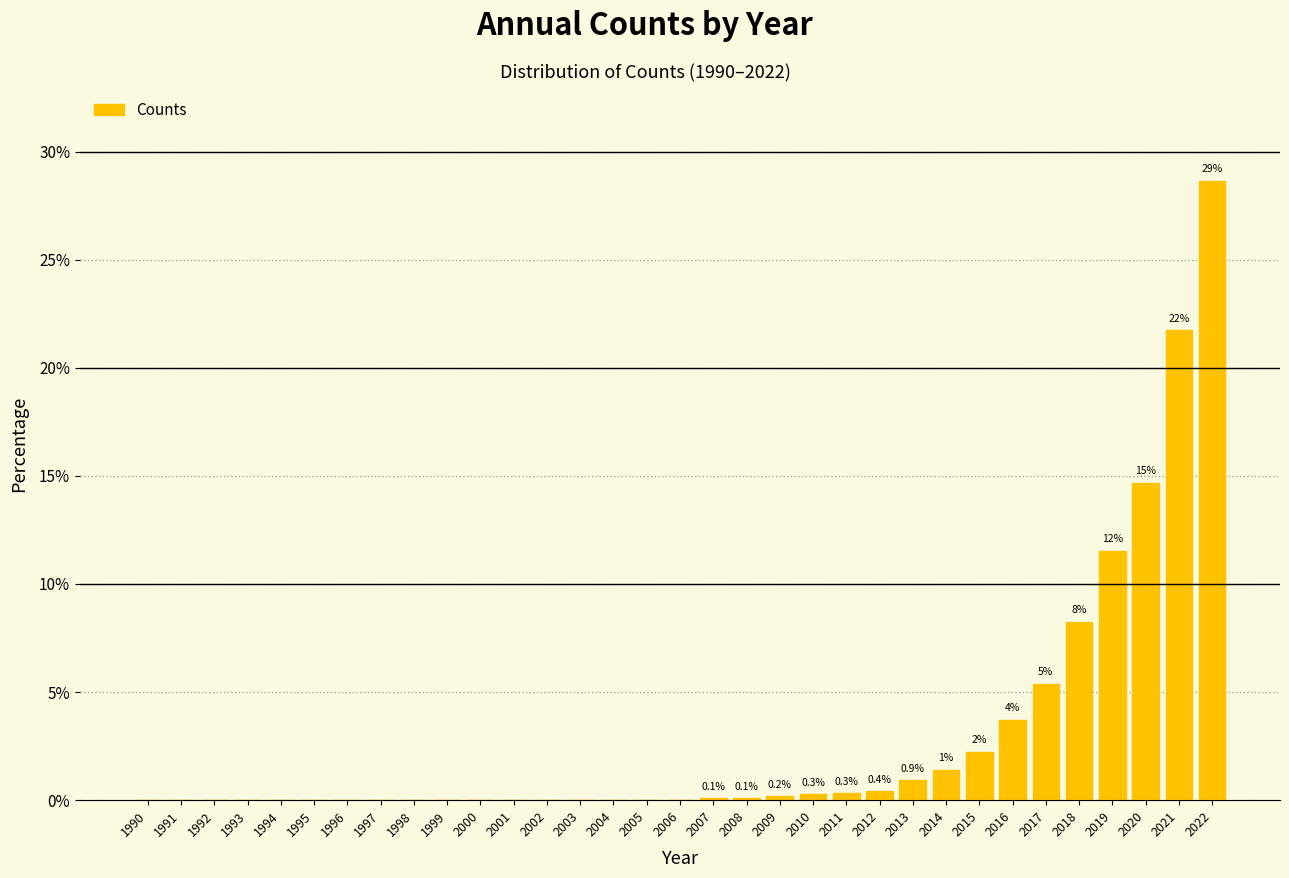

What is the change in value from 2016 to 2017?

+1.7